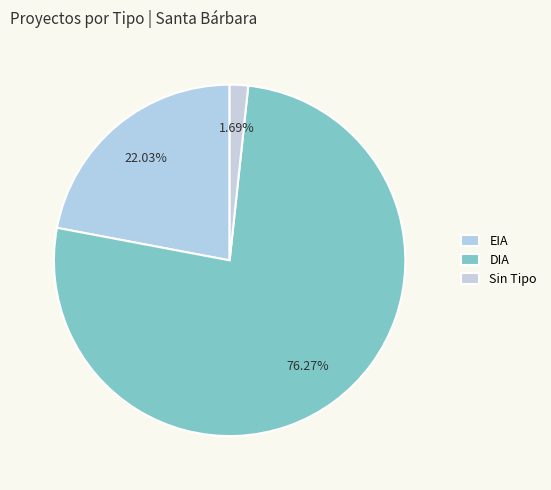

Count the number of slices in the pie.

3